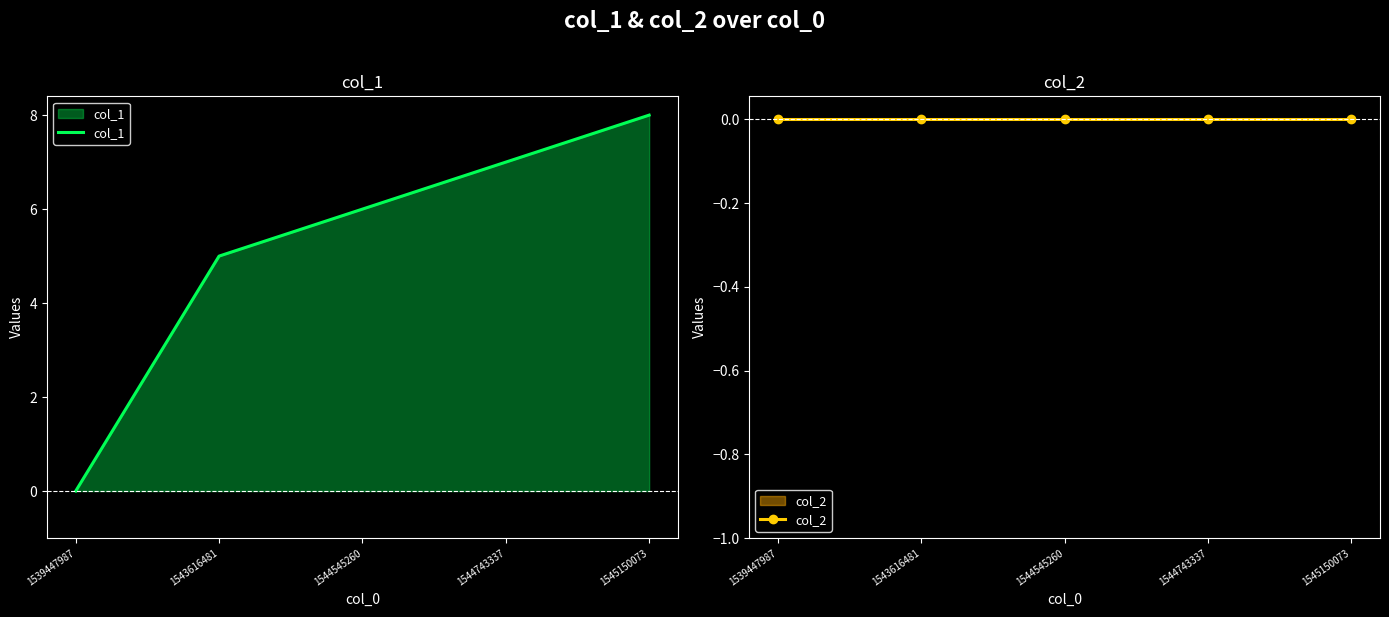

Is it true that col_2 equals 0 at 1544743337?

True